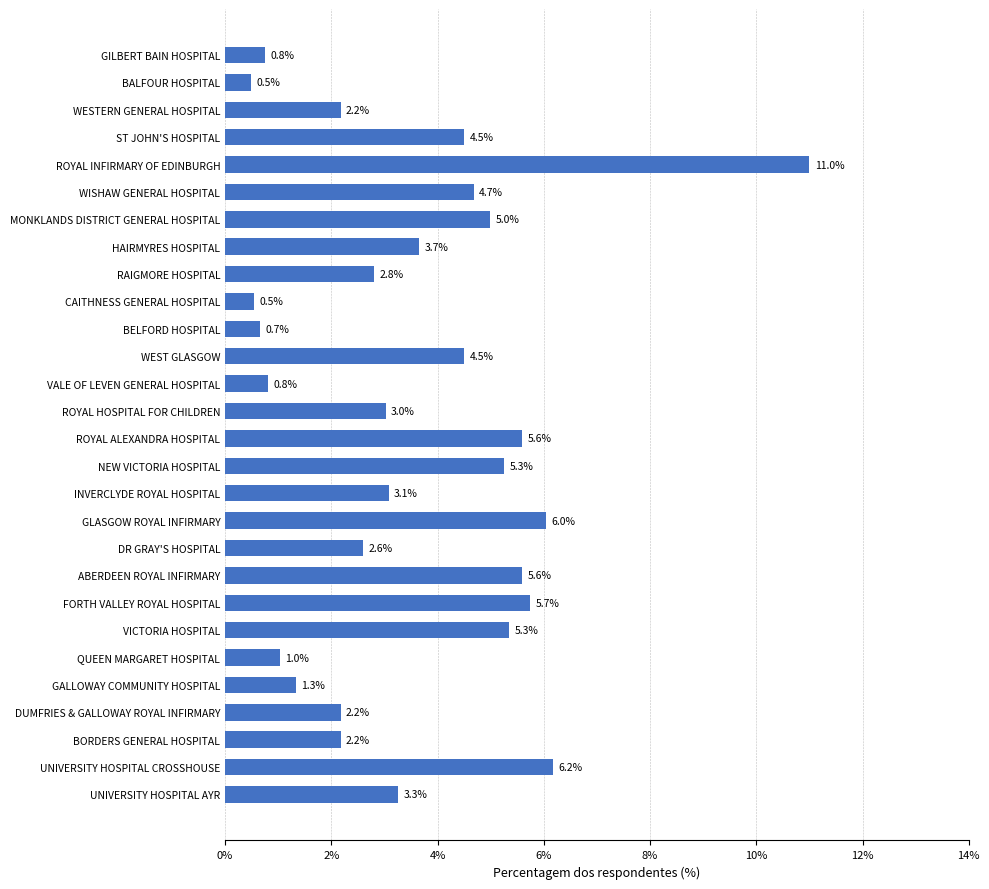

The value at GILBERT BAIN HOSPITAL is 0.8. True or false?

True